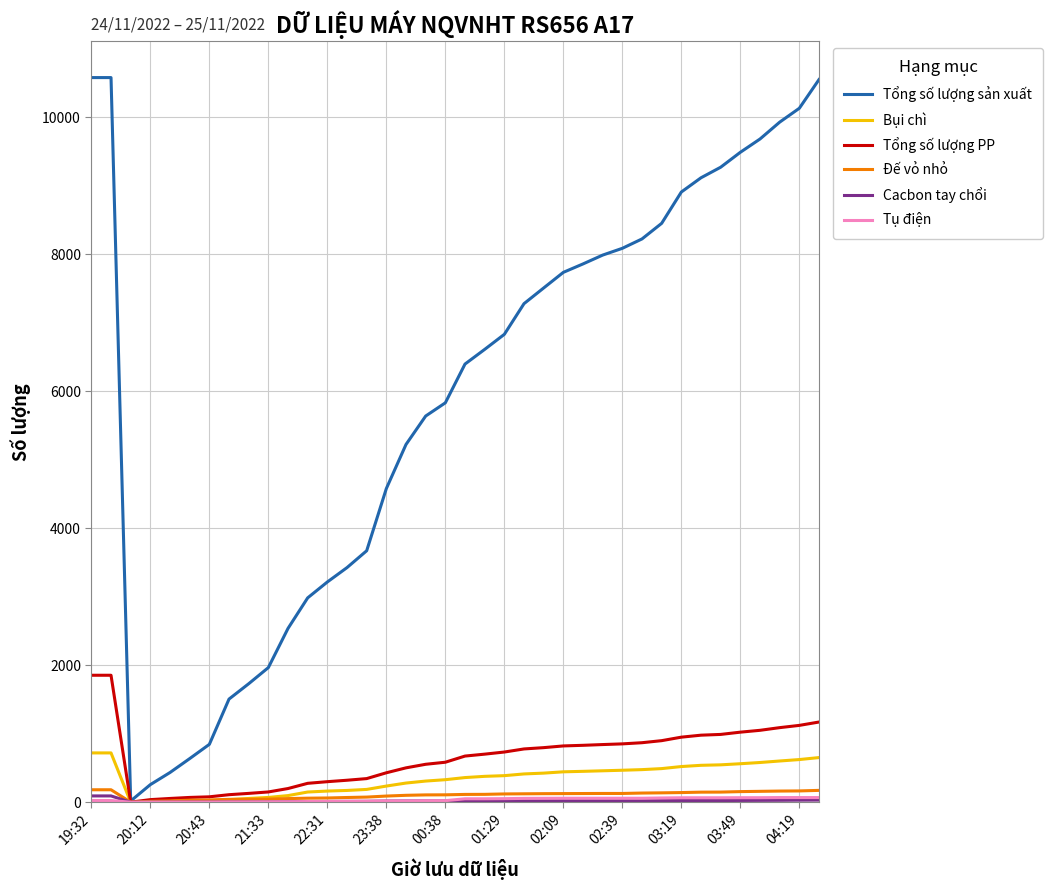

Which series has the largest total across all categories?

Tổng số lượng sản xuất